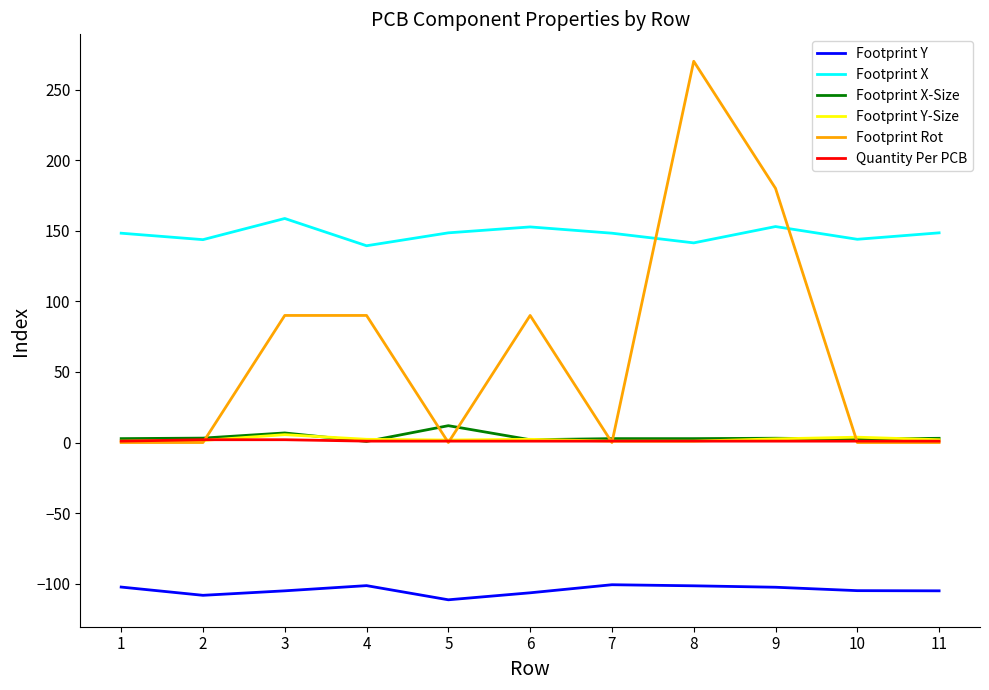

What are all the series names shown in the legend?

Footprint Y, Footprint X, Footprint X-Size, Footprint Y-Size, Footprint Rot, Quantity Per PCB